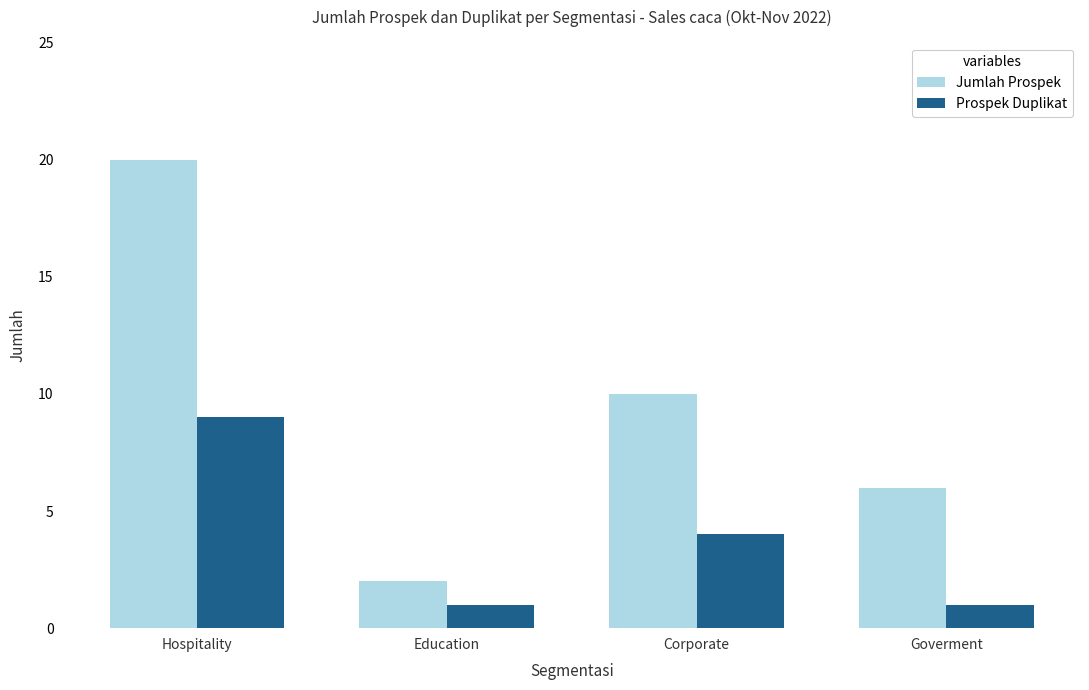

At which label does Jumlah Prospek reach its peak?

Hospitality